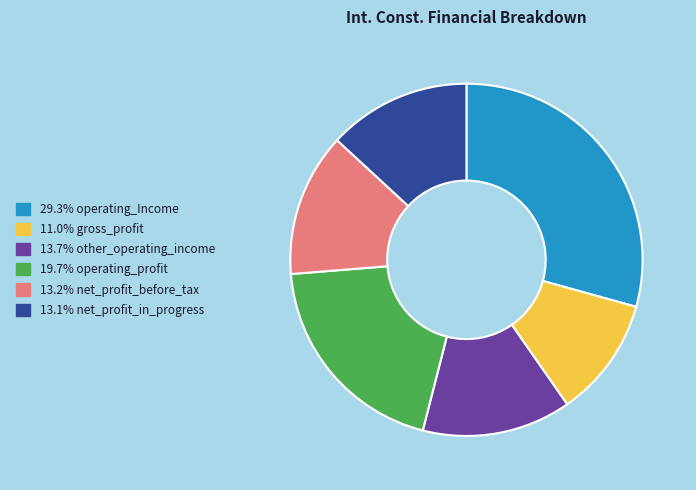

Does any single category account for the majority?

No